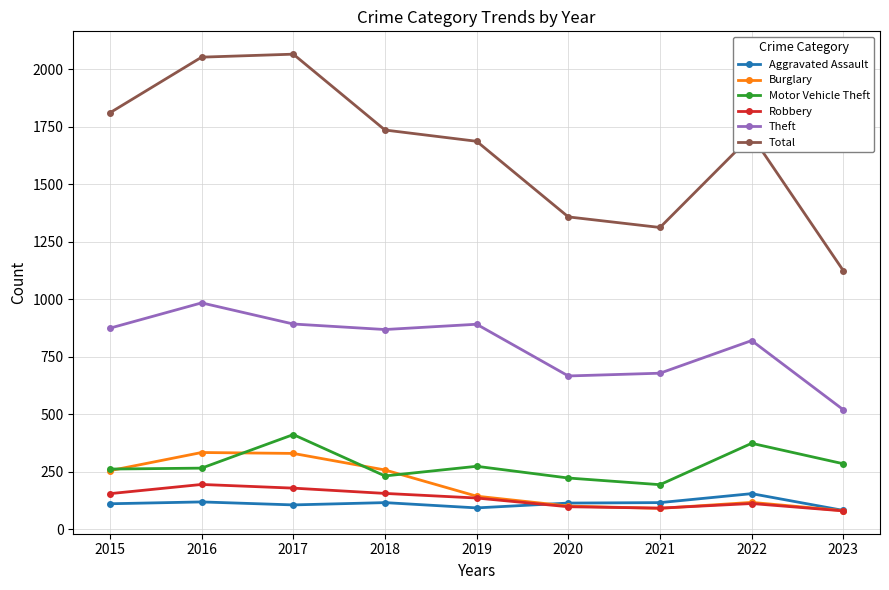

How many series are shown in this chart?

6